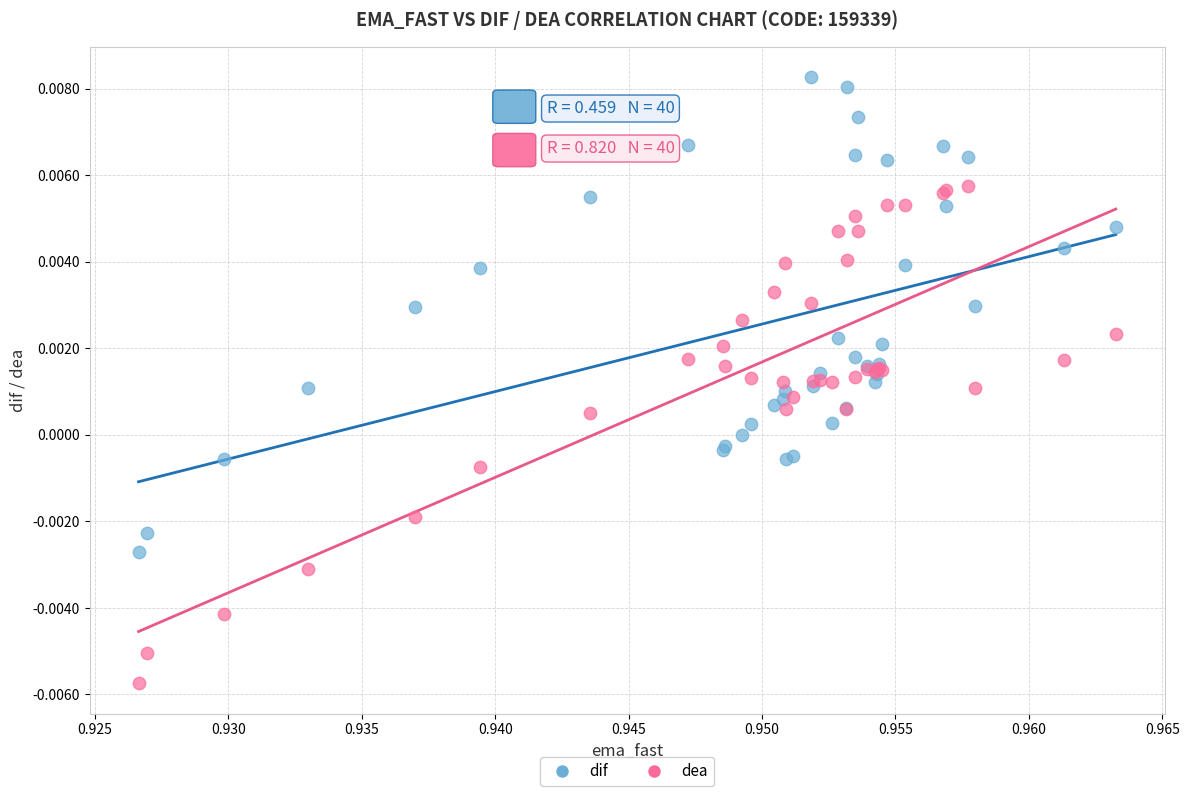

Which series reaches the maximum Y coordinate?

dif